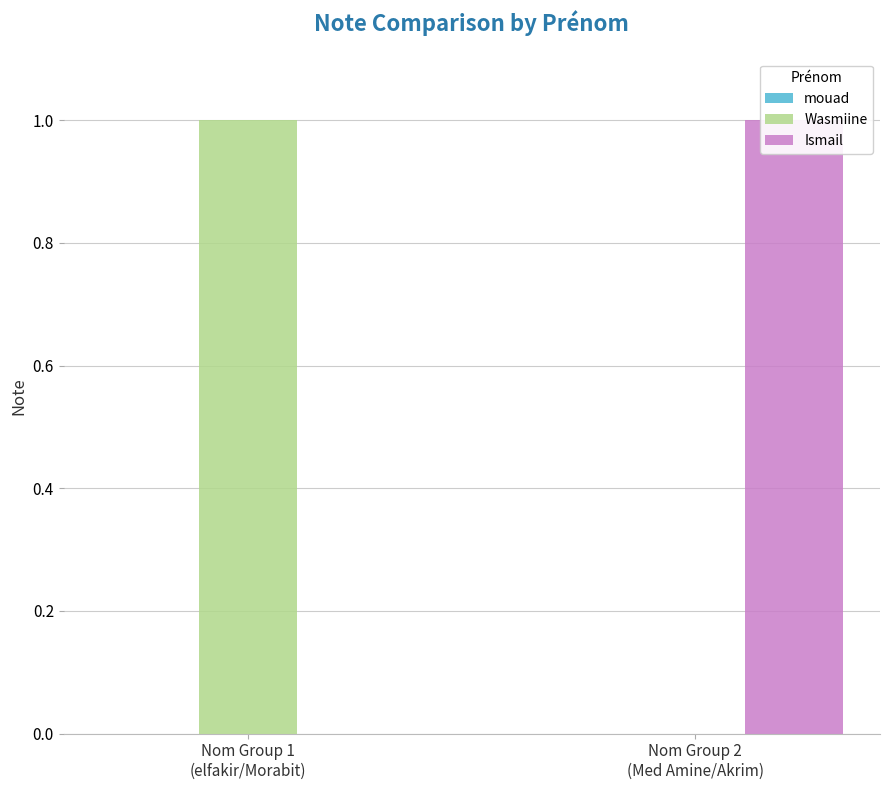

At which category is the sum across all series the highest?

Nom Group 1
(elfakir/Morabit)